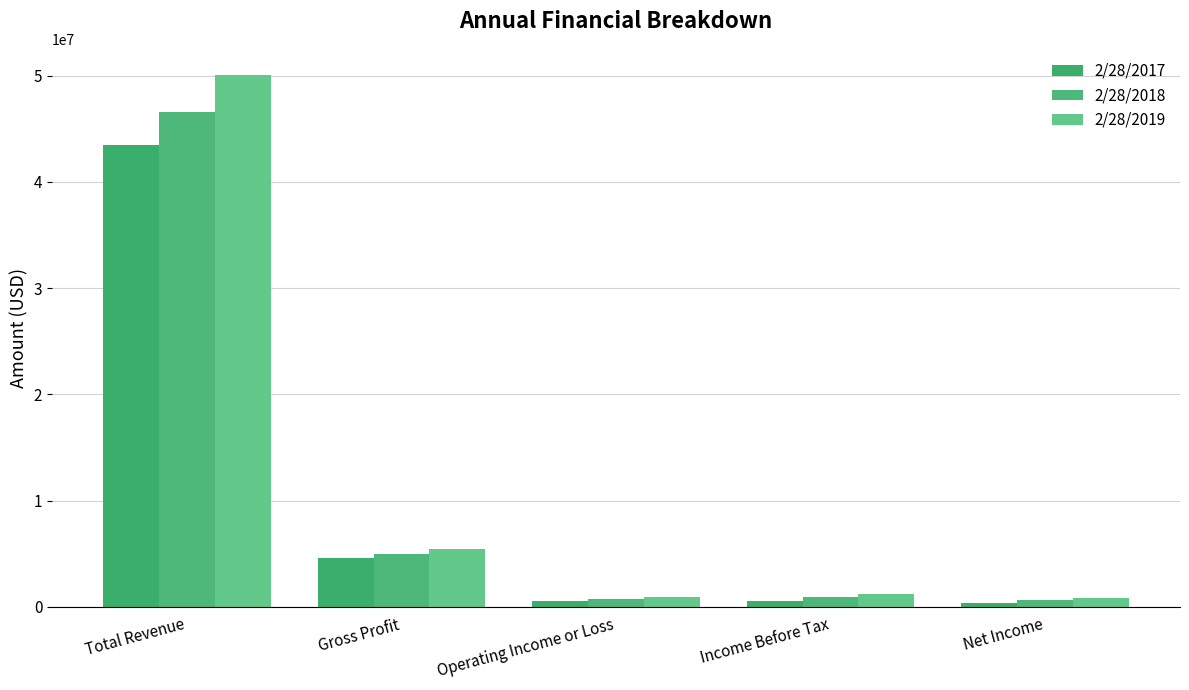

What position from the right is Operating Income or Loss?

3